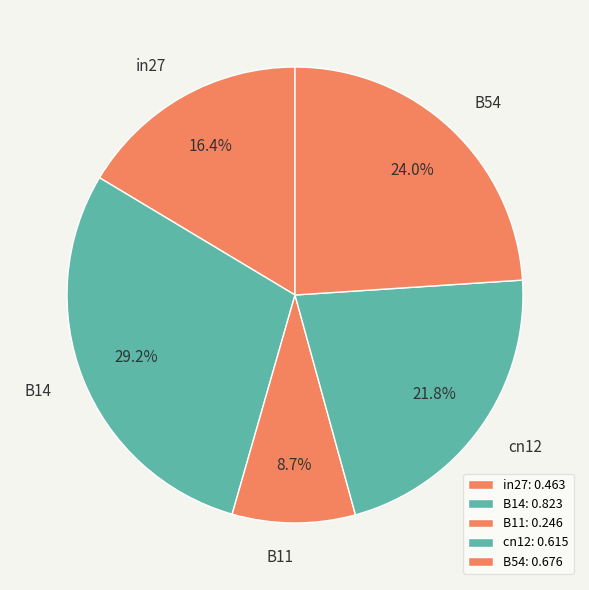

How many slices are in this pie chart?

5